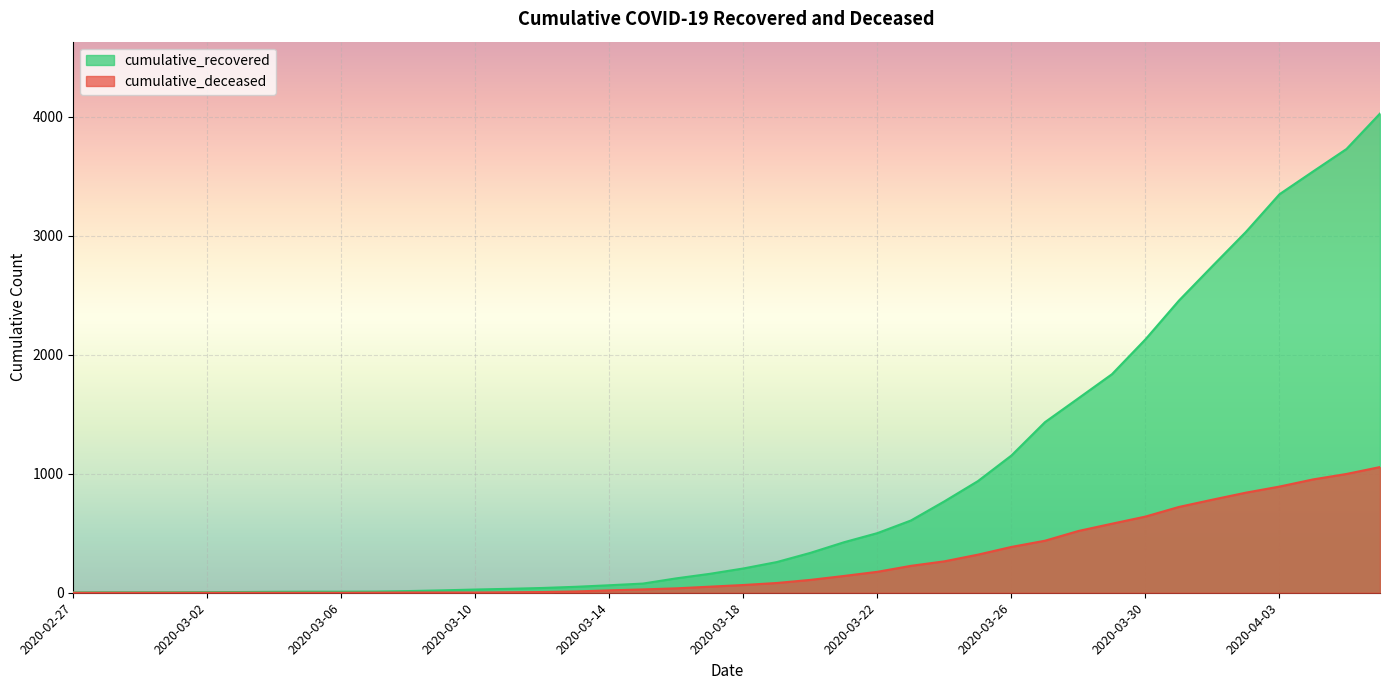

What is the label of the 5th point from the right?

2020-04-02